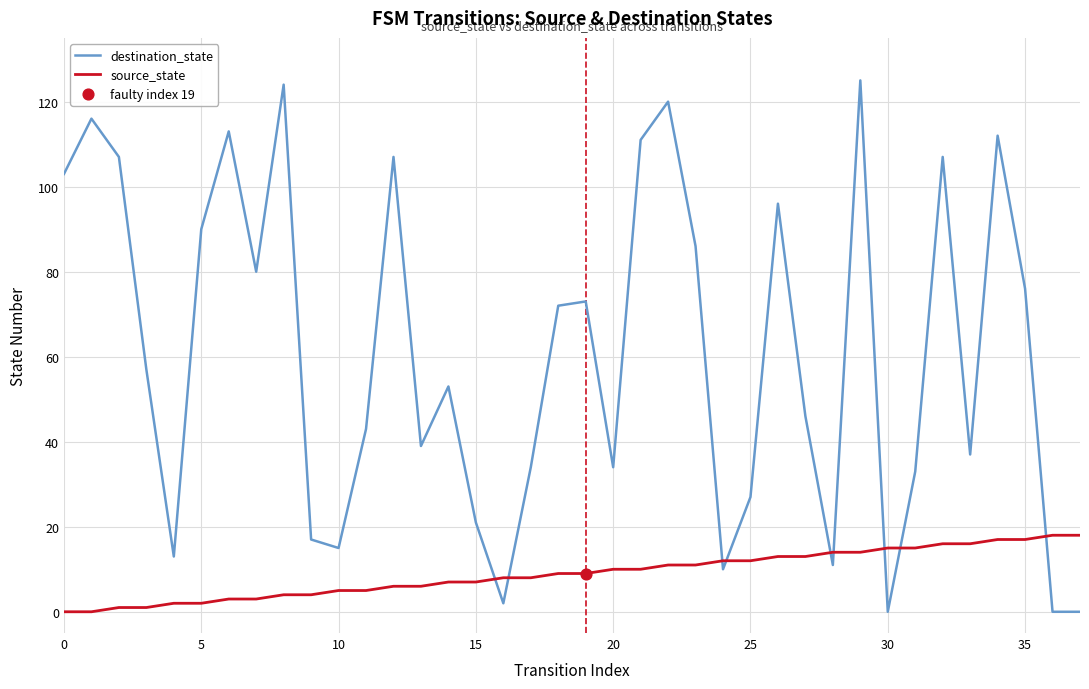

Which series has the largest range (max minus min)?

destination_state